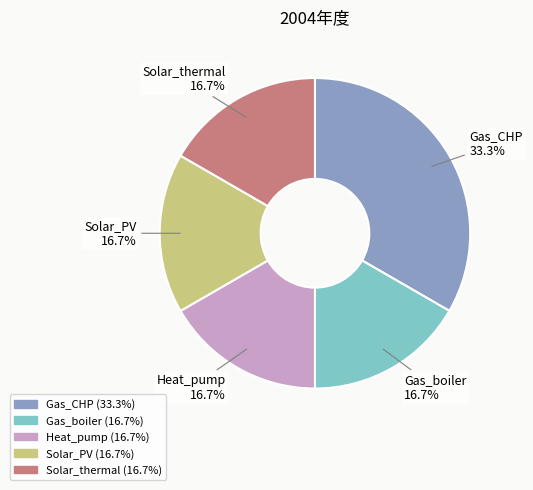

Which slice is the largest?

Gas_CHP